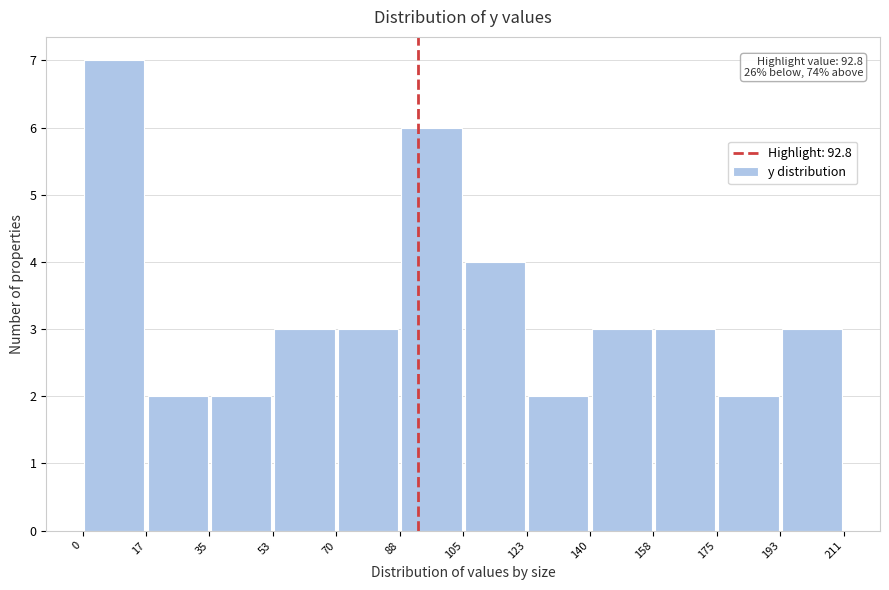

Which range on the x-axis has the tallest bar?

0 to 17